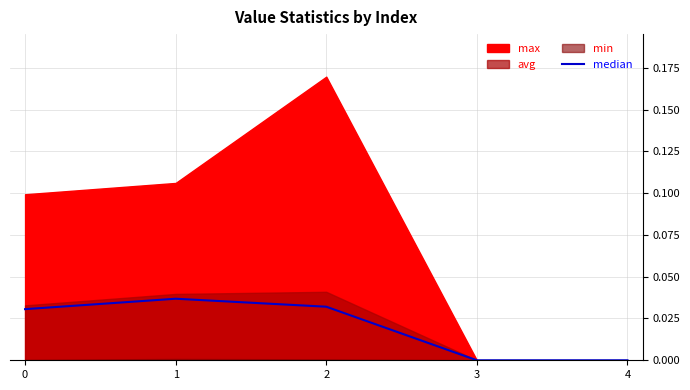

How many values are above zero?

3